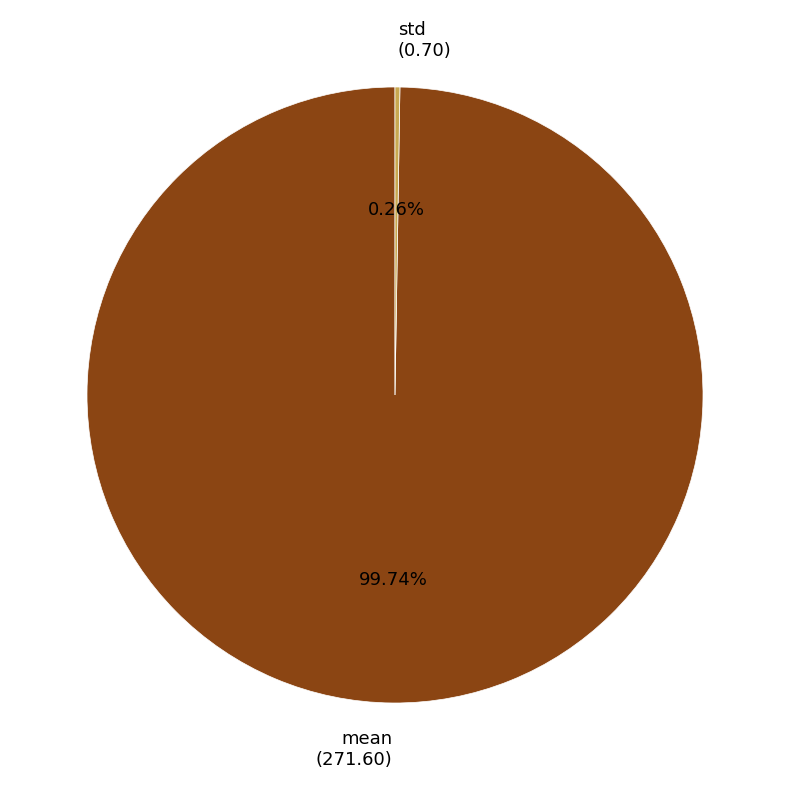

Does any single category account for the majority?

Yes